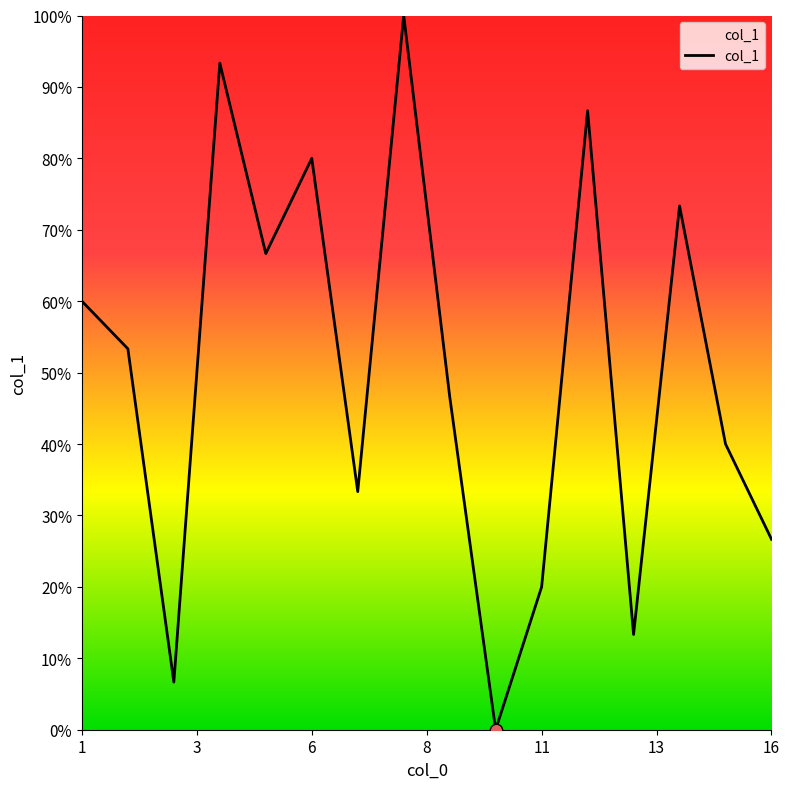

Is this an area chart (filled region under the line)?

Yes